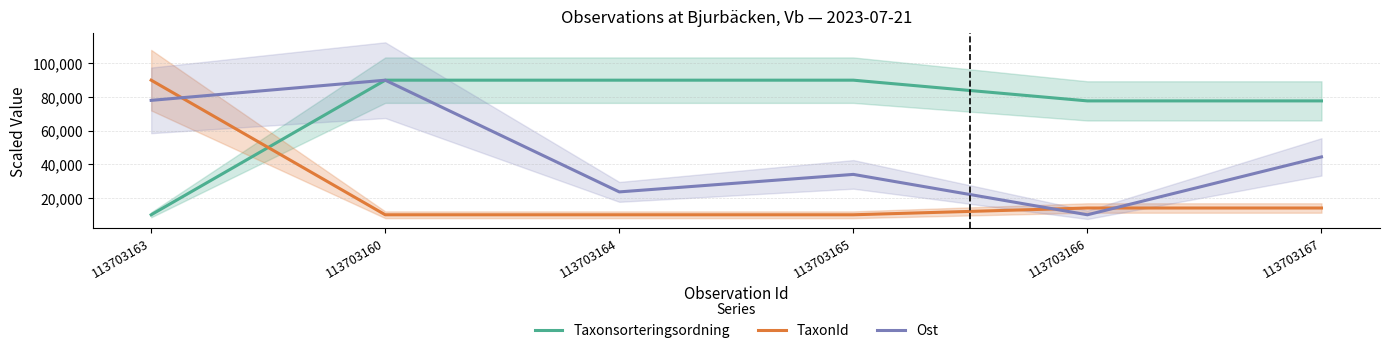

Rank the series by their maximum value, from highest to lowest.

Taxonsorteringsordning, TaxonId, Ost